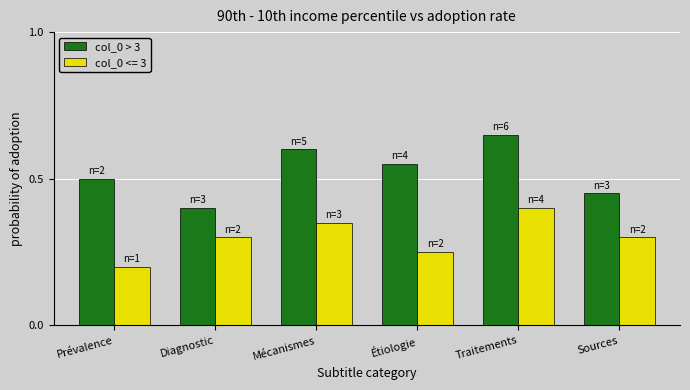

Rank the series by their average value, from lowest to highest.

col_0 <= 3, col_0 > 3